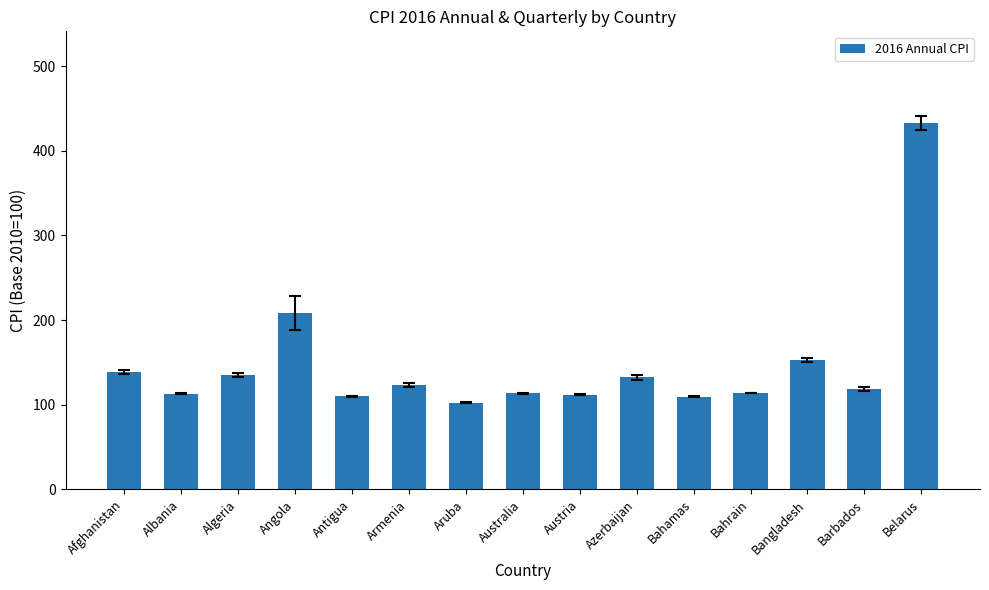

At which label is the value closest to 267?

Angola